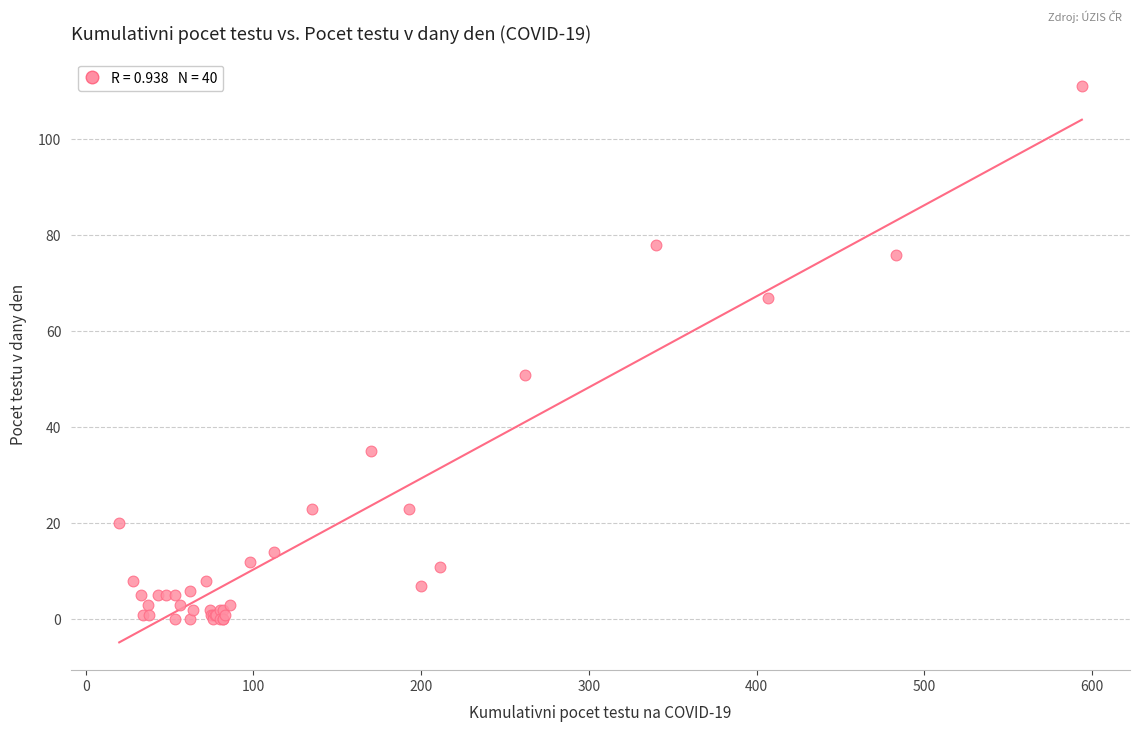

What Y value in the scatter plot is closest to 55?

51